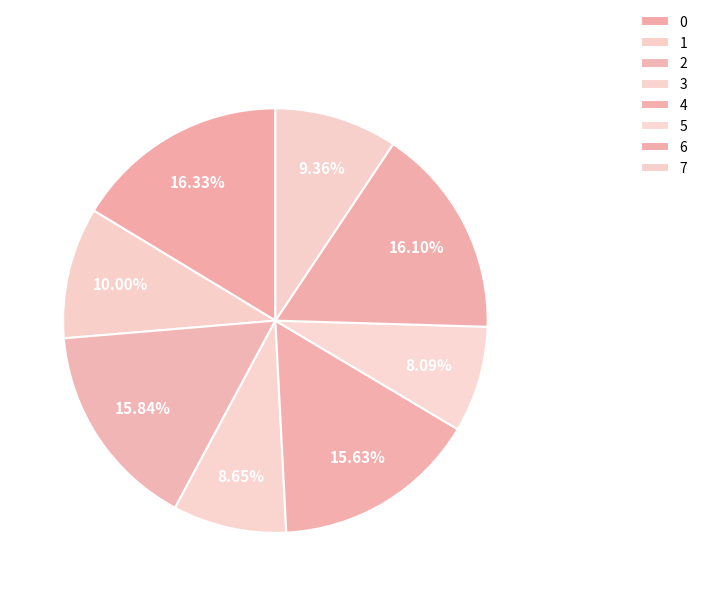

Count the number of slices in the pie.

8